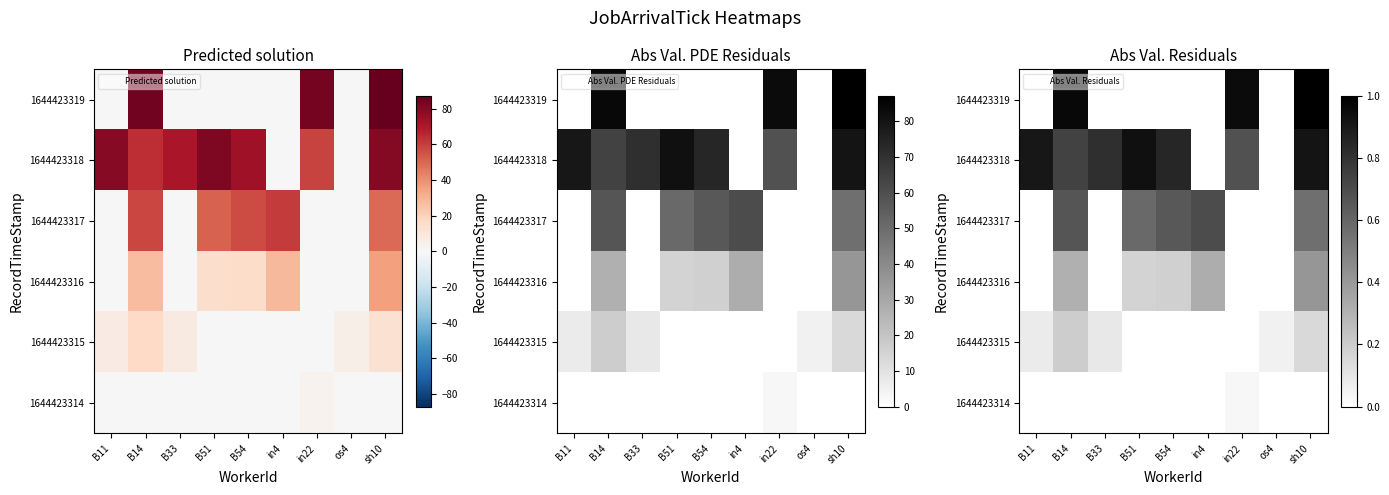

At which category is the sum across all series the highest?

sh10